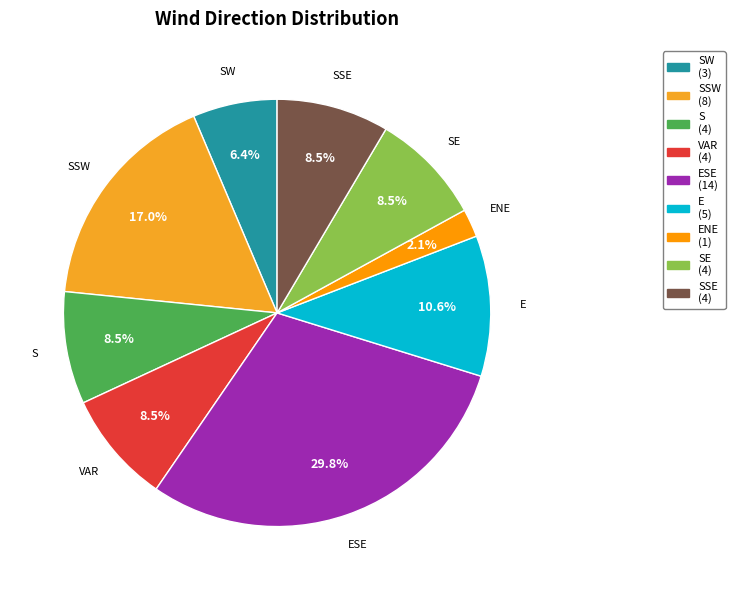

What percentage is NOT represented by SSW?

83.0%